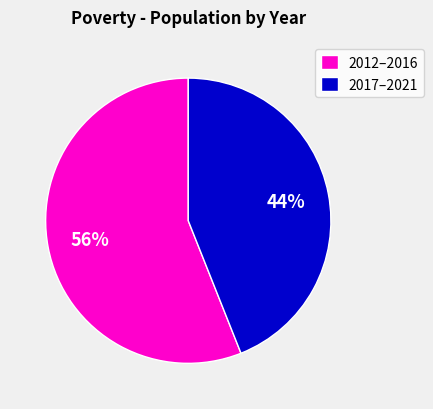

What percentage is the 2017–2021 slice, to the nearest percent?

44%